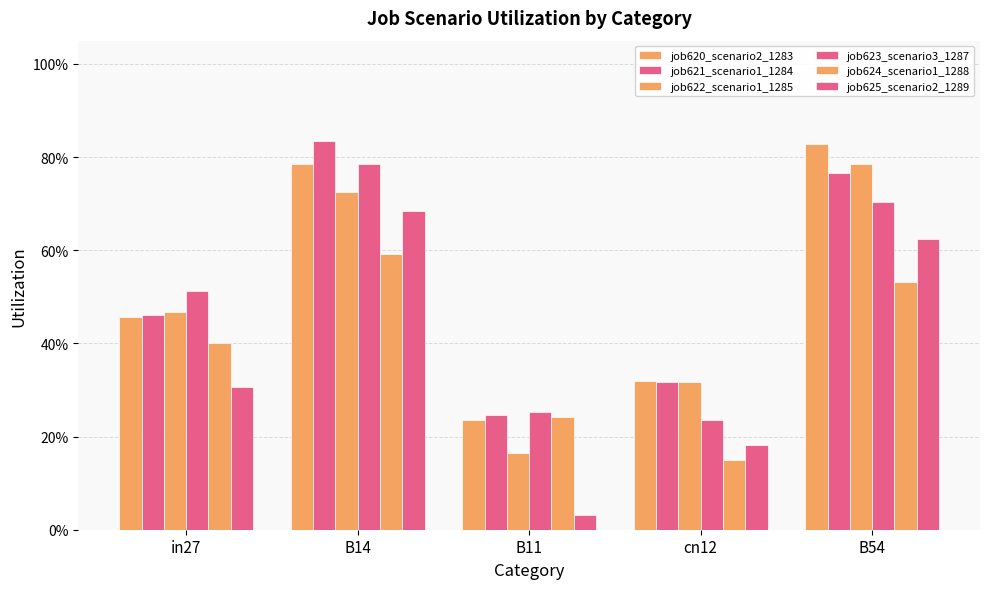

Reading left to right, what are all the values shown in this chart?

job620_scenario2_1283: 0.5	0.8	0.2	0.3	0.8
job621_scenario1_1284: 0.5	0.8	0.2	0.3	0.8
job622_scenario1_1285: 0.5	0.7	0.2	0.3	0.8
job623_scenario3_1287: 0.5	0.8	0.3	0.2	0.7
job624_scenario1_1288: 0.4	0.6	0.2	0.1	0.5
job625_scenario2_1289: 0.3	0.7	0.0	0.2	0.6